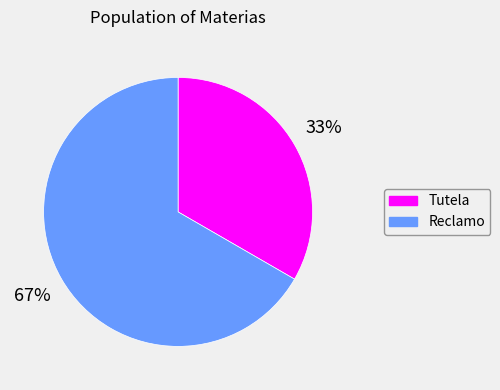

Is Reclamo the majority of the pie?

Yes